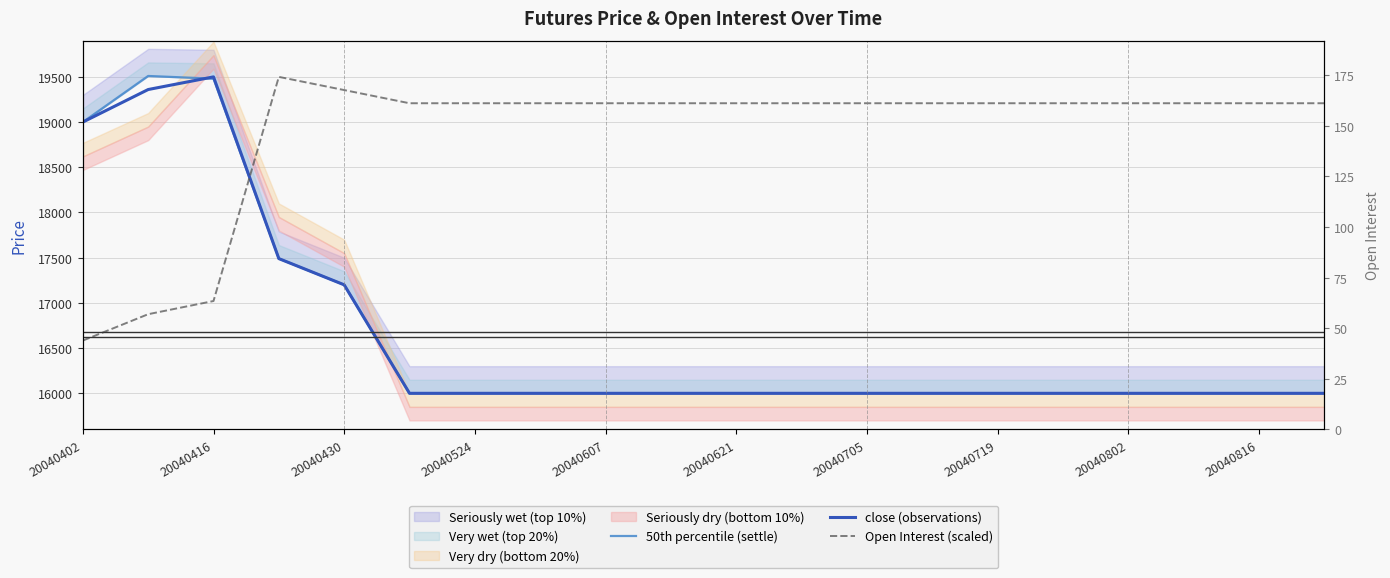

How many lines are shown in the chart?

3